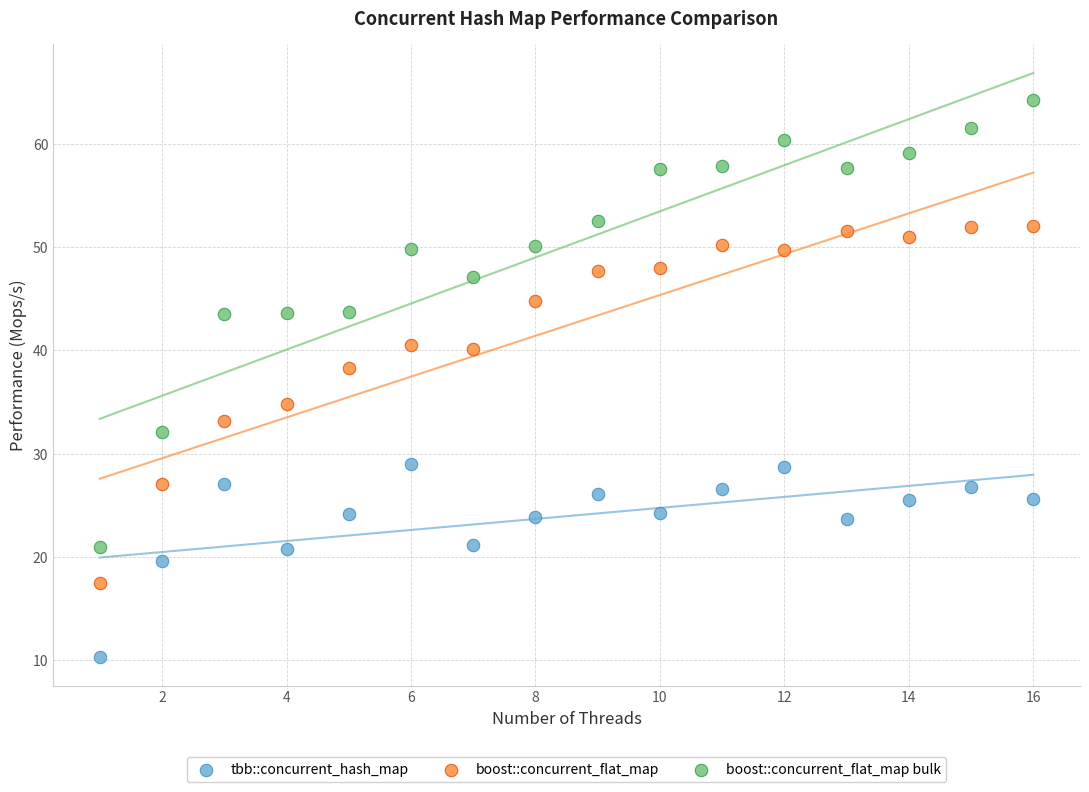

Which series contains the highest Y value?

boost::concurrent_flat_map bulk